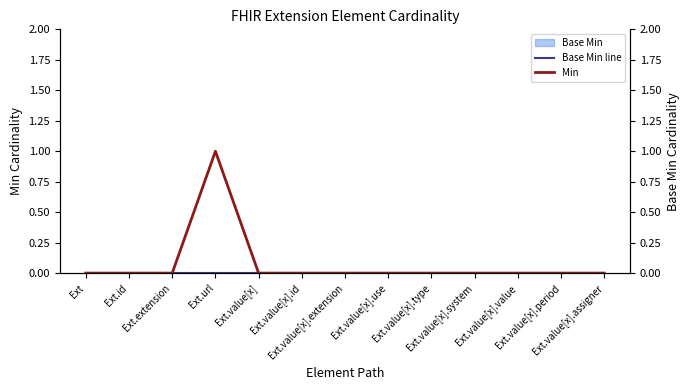

Reading left to right, transcribe all the data shown in this chart.

Base Min line: 0	0	0	0	0	0	0	0	0	0	0	0	0
Min: 0	0	0	1	0	0	0	0	0	0	0	0	0